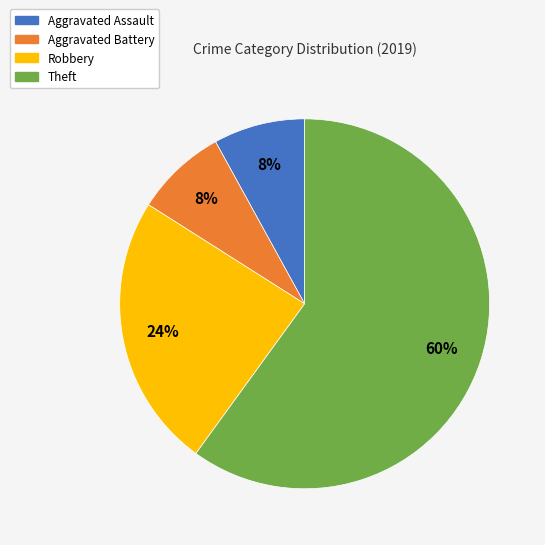

To the nearest percent, what is the average slice percentage?

25%